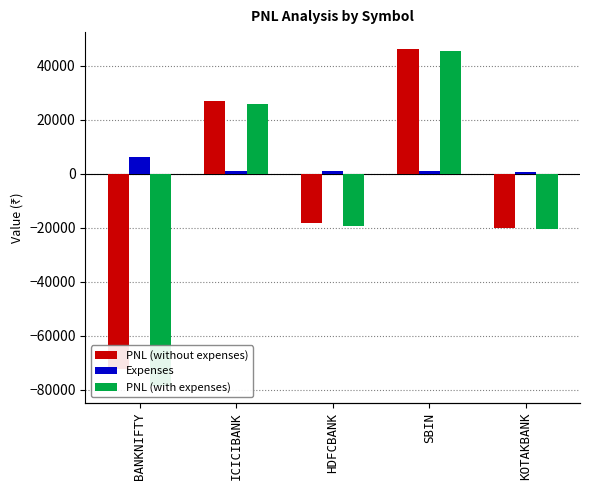

What is the difference between the maximum and minimum values in the PNL (without expenses) series?

118681.5